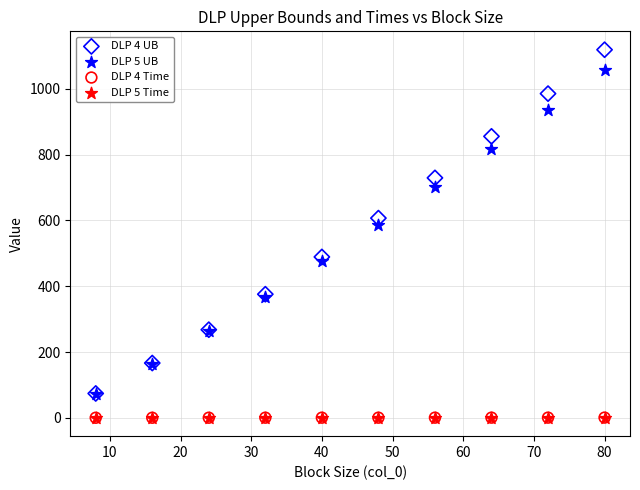

Which series has the largest Y range (max minus min)?

DLP 4 UB